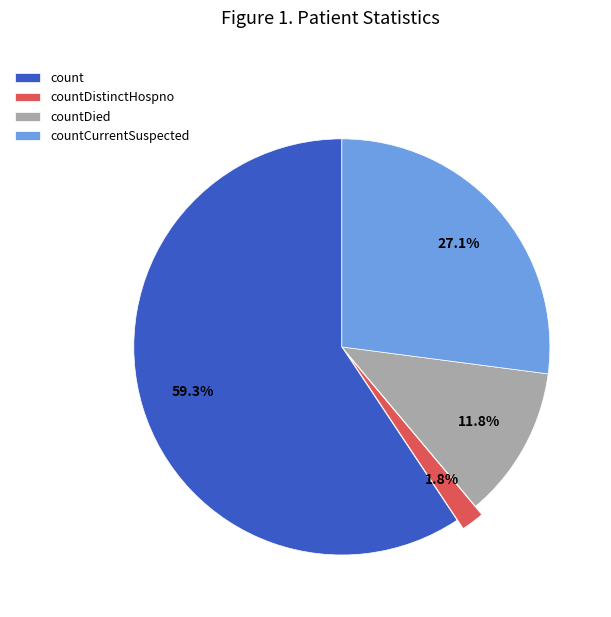

To the nearest percent, what percentage of the pie is countDied?

12%